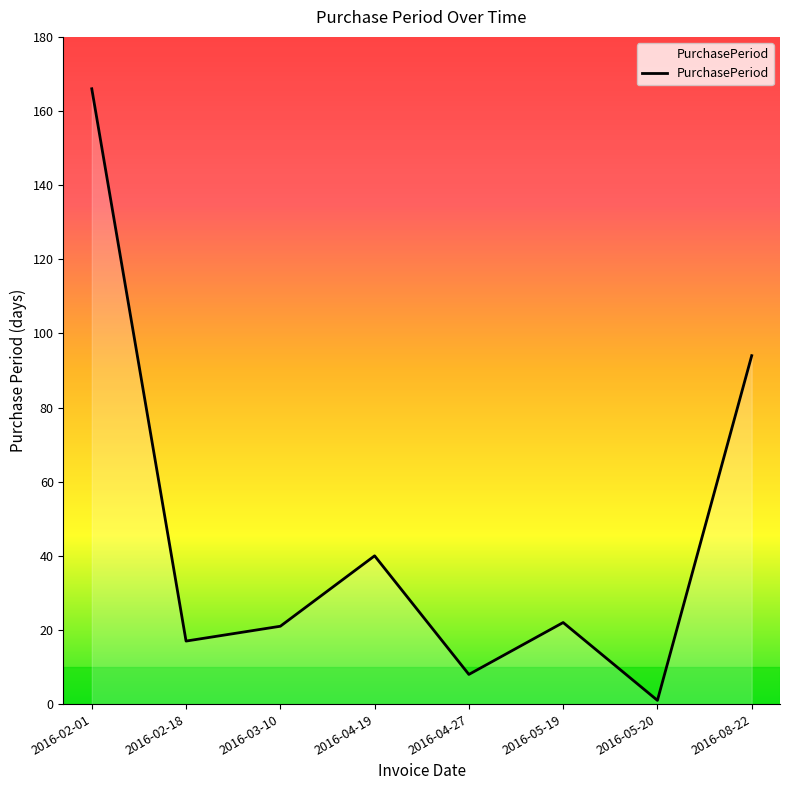

The value at 2016-05-19 is 10. True or false?

False